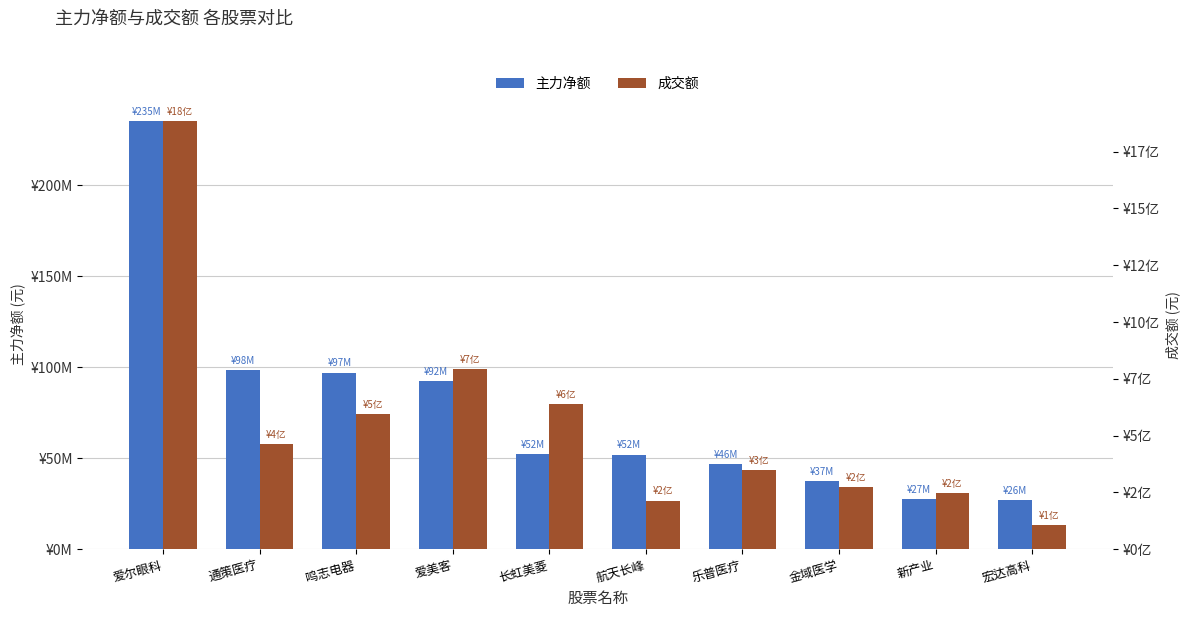

Which category has the highest value in the 成交额 series?

爱尔眼科